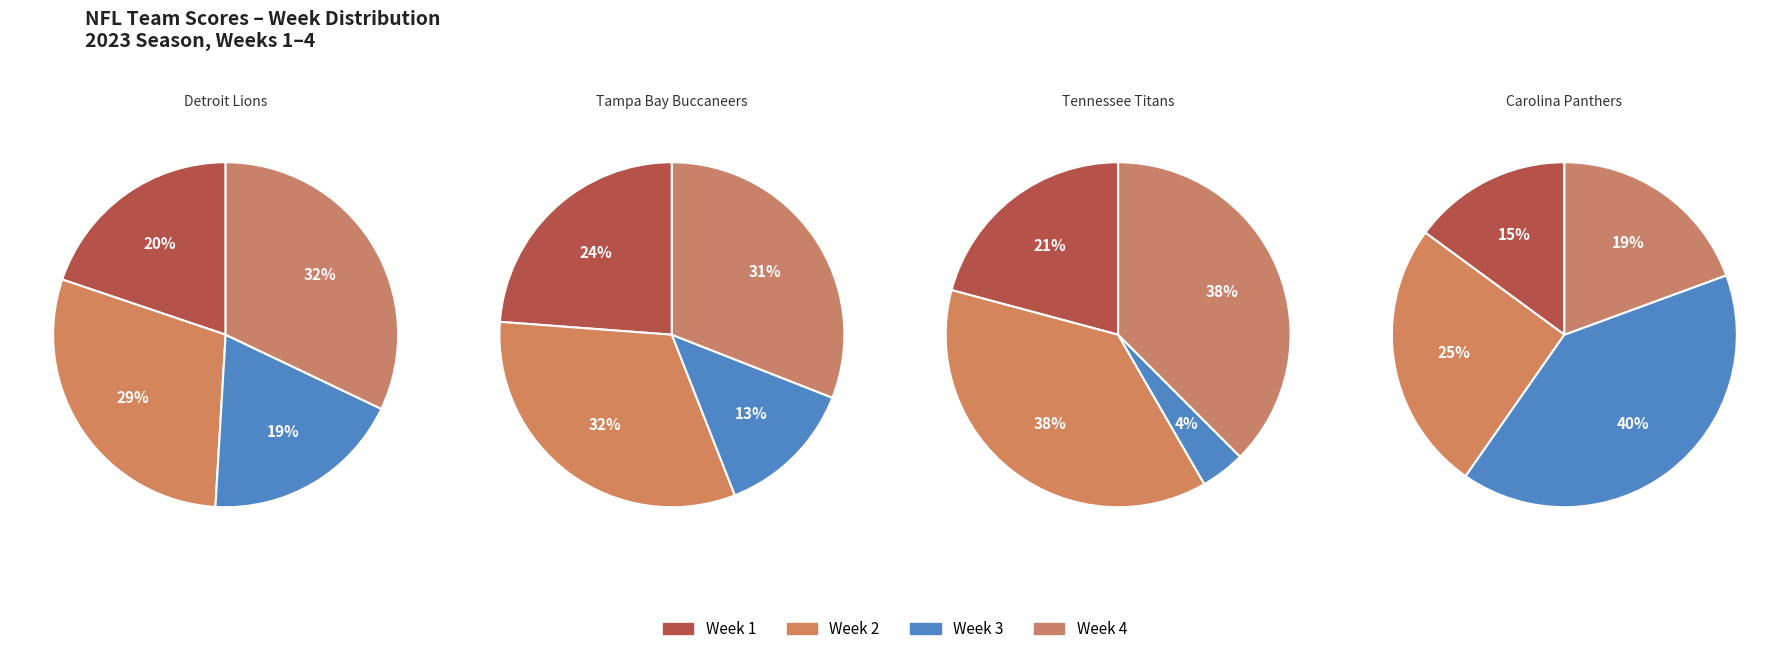

To the nearest percent, what is the difference between the largest and smallest slice percentages?

33%